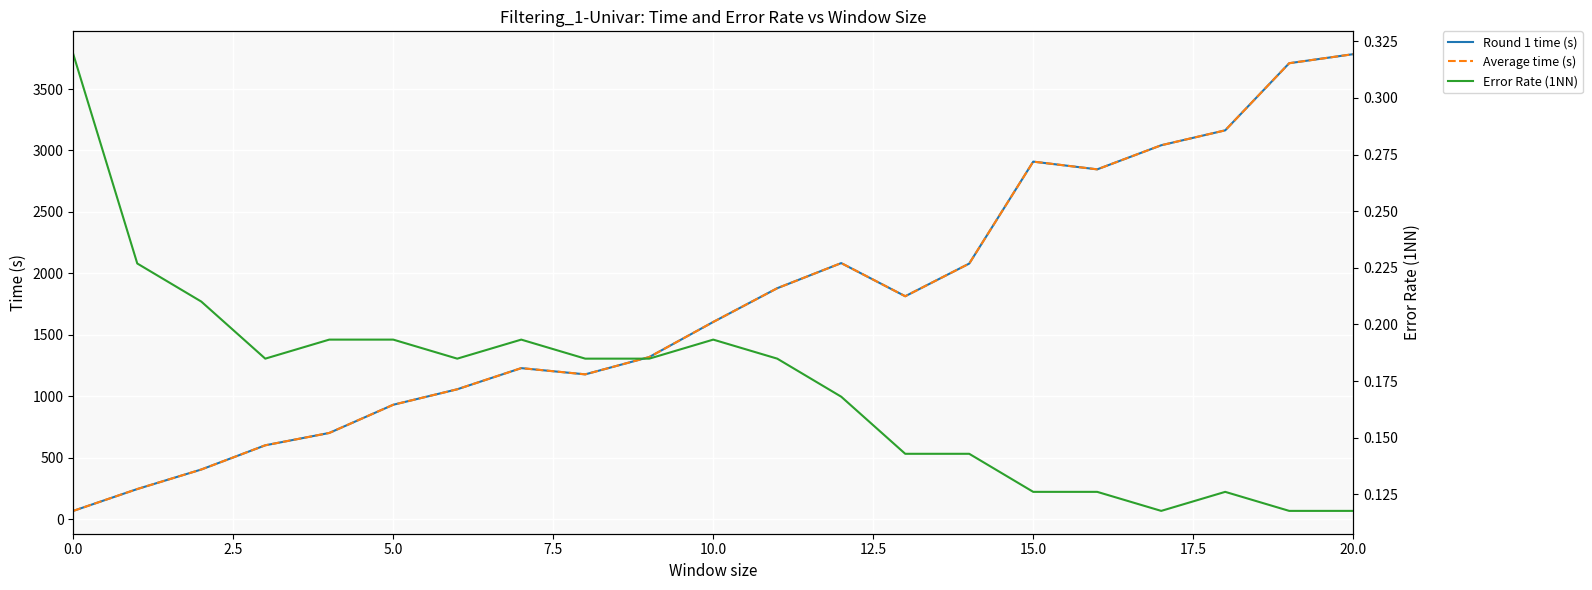

Is it true that Error Rate (1NN) equals 0.3 at 10.0?

False